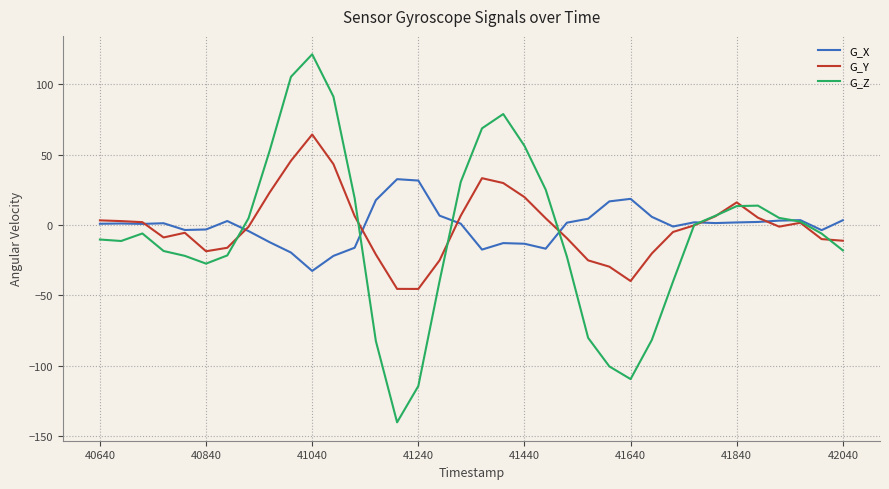

Rank the series by their maximum value, from lowest to highest.

G_X, G_Y, G_Z